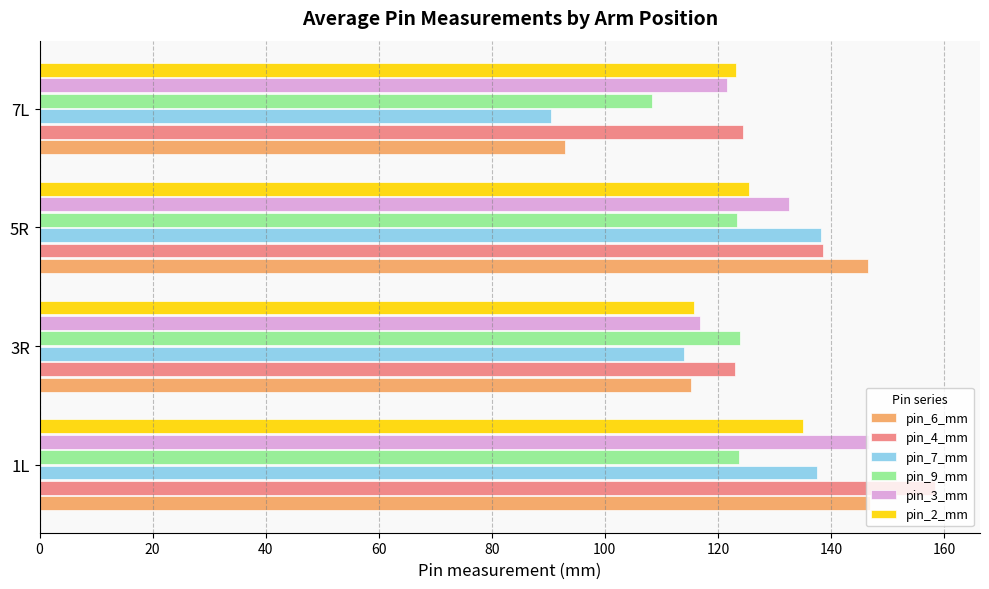

Is it true that pin_7_mm equals 224.5 at 5R?

False